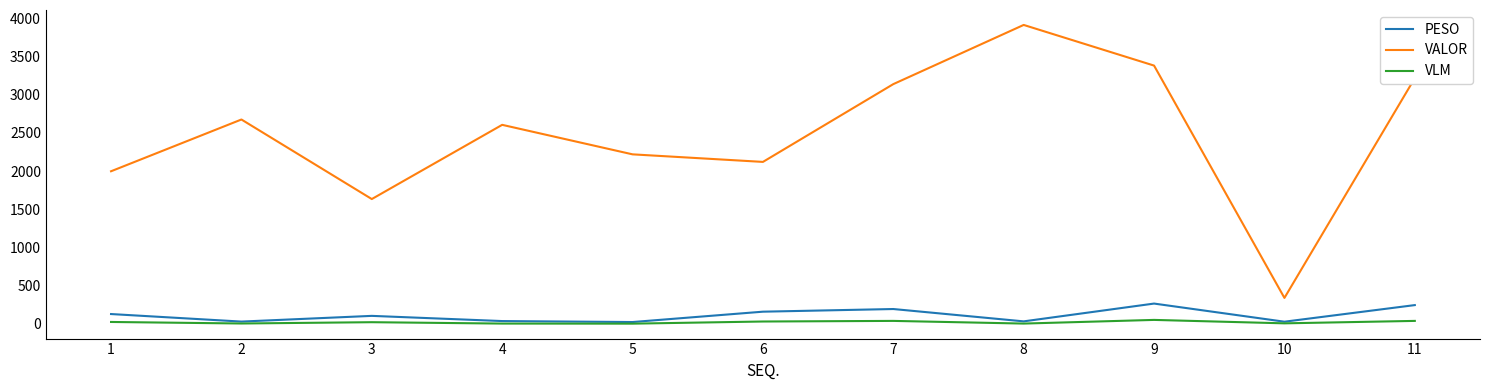

What is the highest value of the PESO series?

264.1